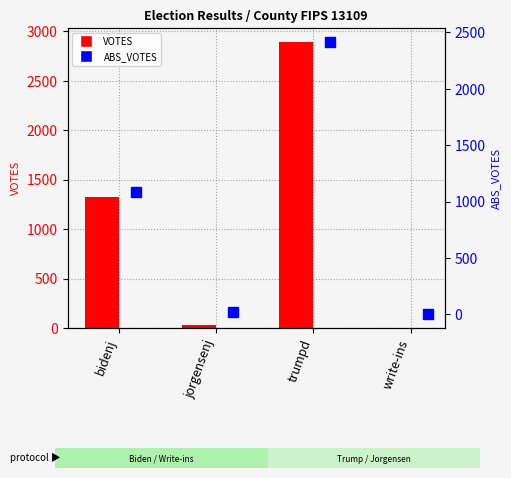

What is the label of the 2nd bar from the right?

trumpd